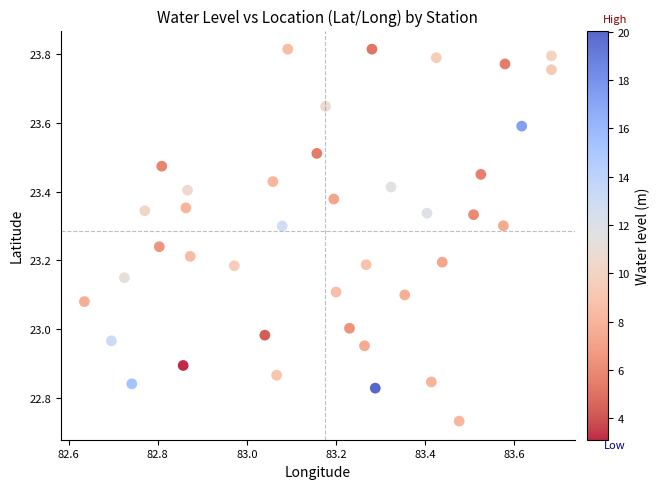

What is the range of Y values (max minus min)?

1.1